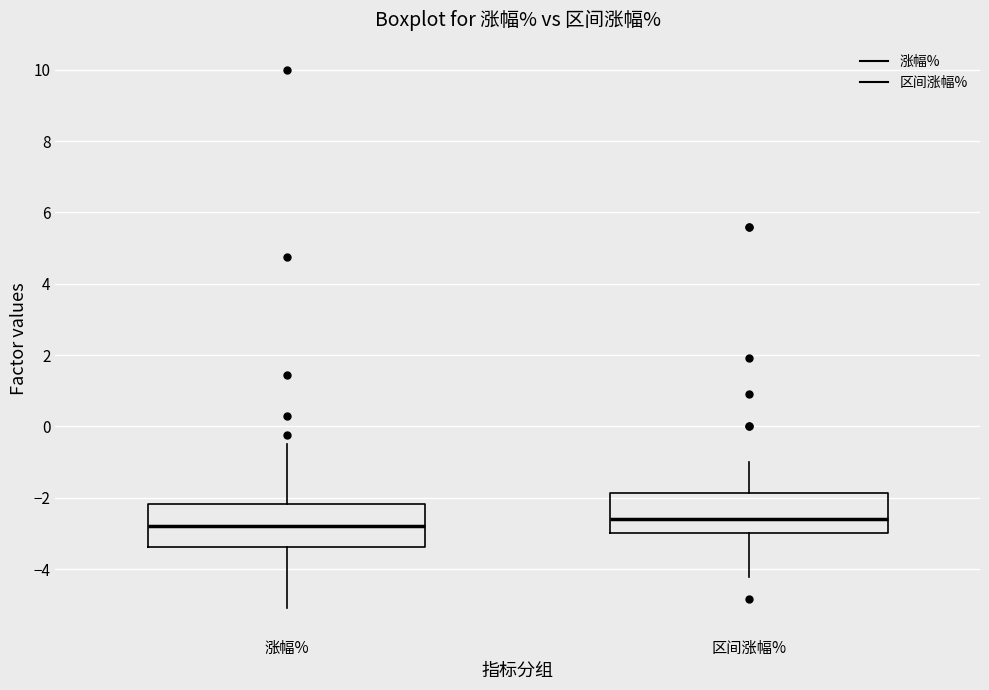

Where does the upper whisker of the box for 区间涨幅% end on the y-axis? The values are not printed on the chart, so give them approximately, as read against the axis.

-1.0